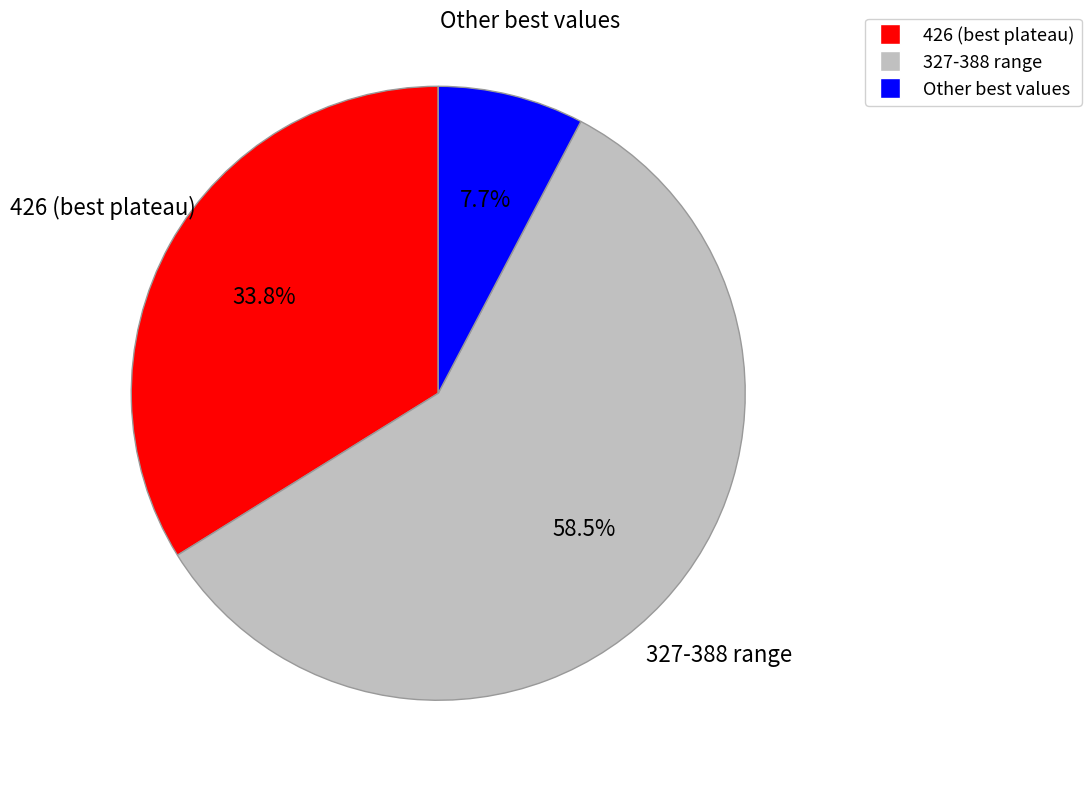

Is there a majority slice in this chart?

Yes